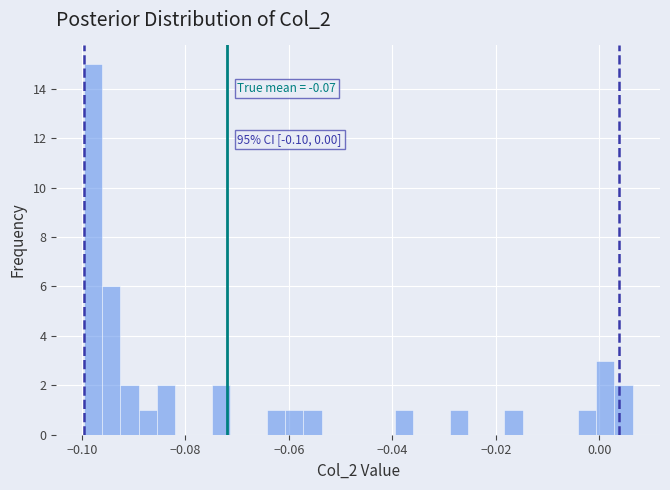

Read against the x-axis, roughly where is the centre of the tallest bar?

-0.098